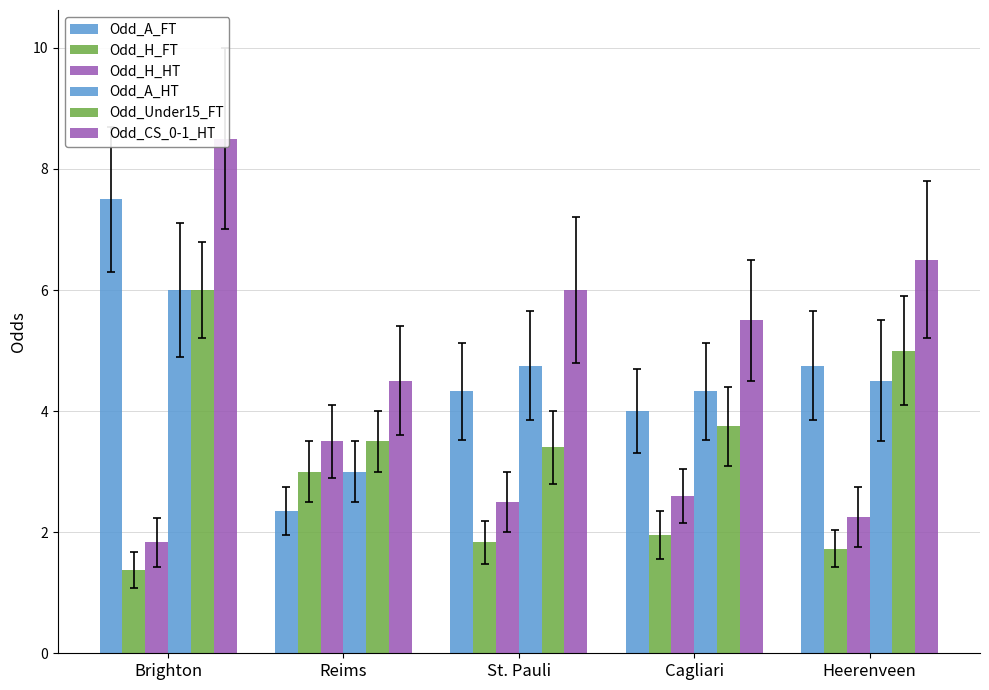

What is the difference between the Odd_CS_0-1_HT values at St. Pauli and Reims?

1.5